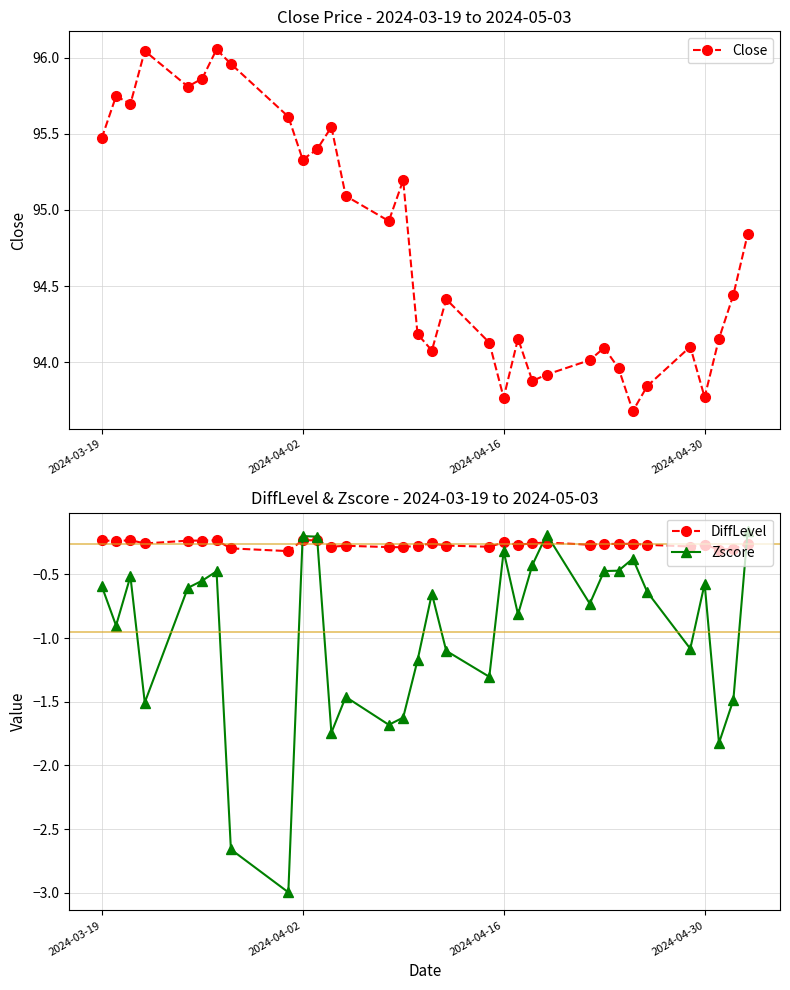

Reading left to right, list all the values displayed in this chart.

Close: 95.5	95.7	95.7	96.0	95.8	95.9	96.1	96.0	95.6	95.3	95.4	95.5	95.1	94.9	95.2	94.2	94.1	94.4	94.1	93.8	94.2	93.9	93.9	94.0	94.1	94.0	93.7	93.8	94.1	93.8	94.2	94.4	94.8
DiffLevel: -0.2	-0.2	-0.2	-0.3	-0.2	-0.2	-0.2	-0.3	-0.3	-0.2	-0.2	-0.3	-0.3	-0.3	-0.3	-0.3	-0.3	-0.3	-0.3	-0.3	-0.3	-0.3	-0.3	-0.3	-0.3	-0.3	-0.3	-0.3	-0.3	-0.3	-0.3	-0.3	-0.3
Zscore: -0.6	-0.9	-0.5	-1.5	-0.6	-0.5	-0.5	-2.7	-3.0	-0.2	-0.2	-1.7	-1.5	-1.7	-1.6	-1.2	-0.7	-1.1	-1.3	-0.3	-0.8	-0.4	-0.2	-0.7	-0.5	-0.5	-0.4	-0.6	-1.1	-0.6	-1.8	-1.5	-0.2